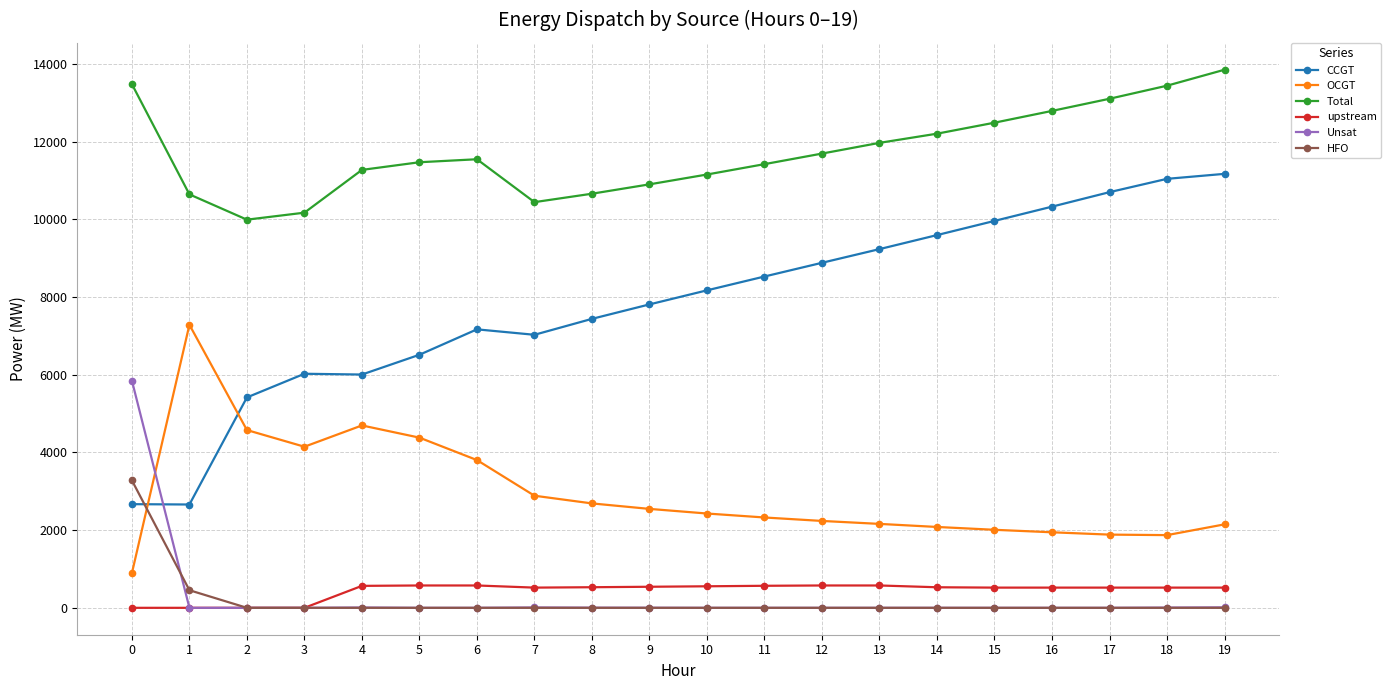

The OCGT series shows 1871 at 18. True or false?

True